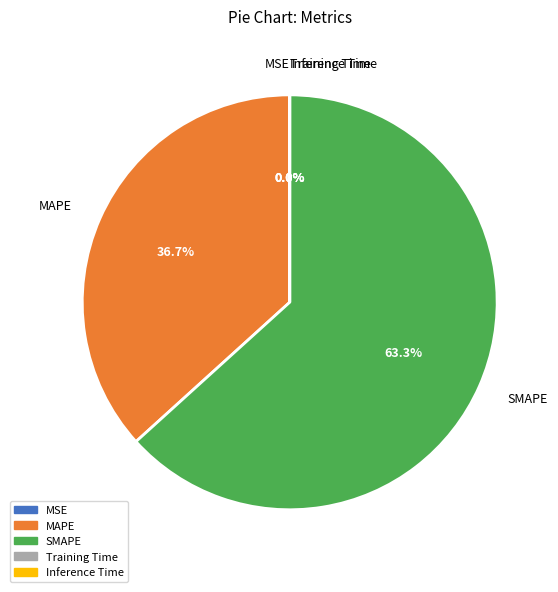

How much of the chart is everything except MAPE?

63.3%